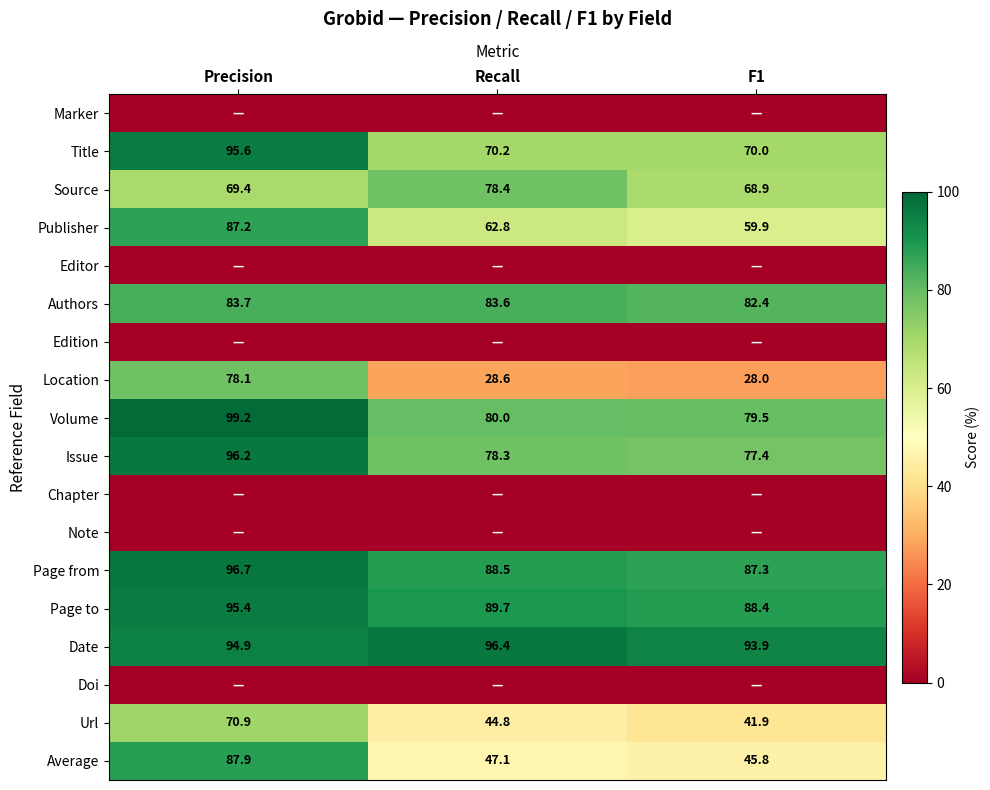

What is the average value of the Url series?

52.5